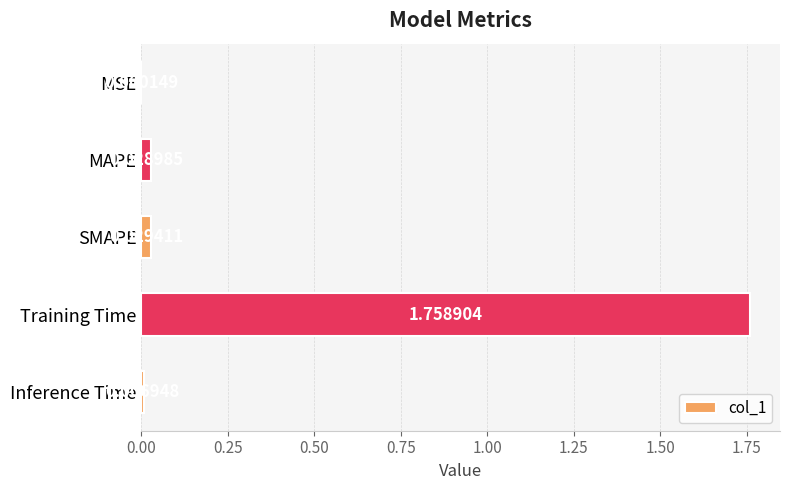

At which label is the value closest to 0?

MSE